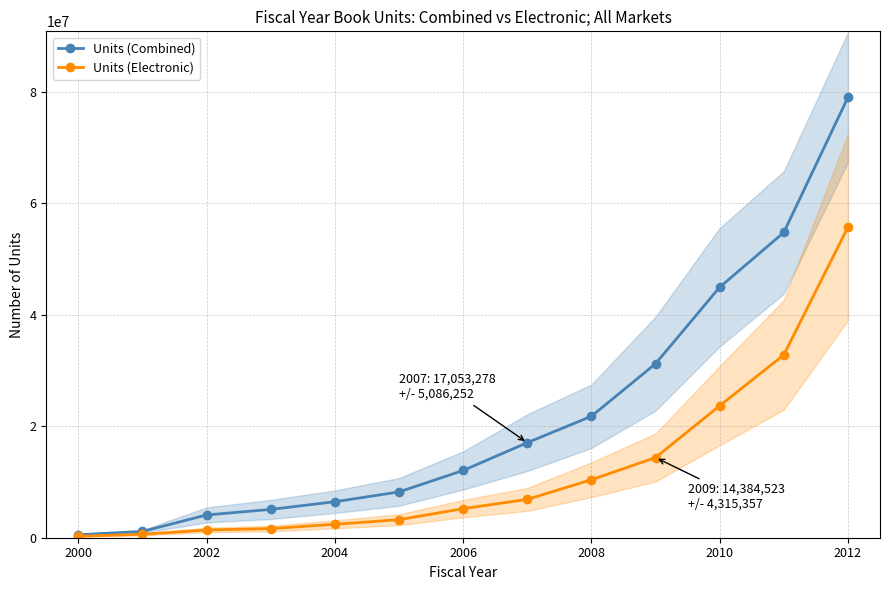

True or false: Units (Combined) has more than 2 points higher than both neighbors.

False